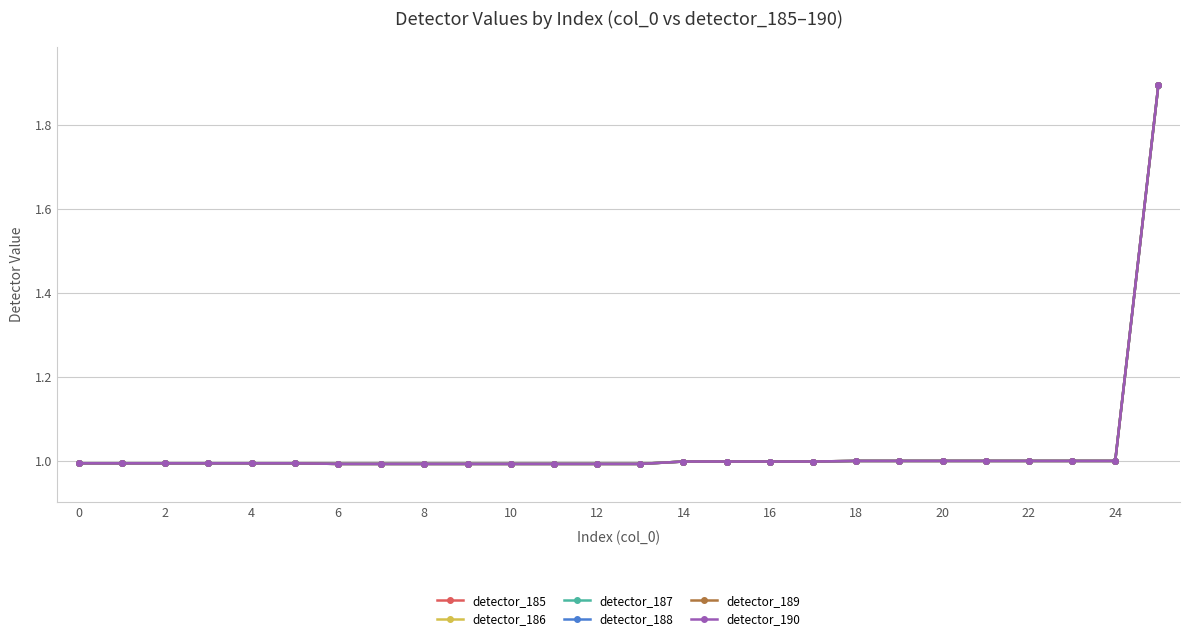

True or false: detector_186 has more than 2 points higher than both neighbors.

False